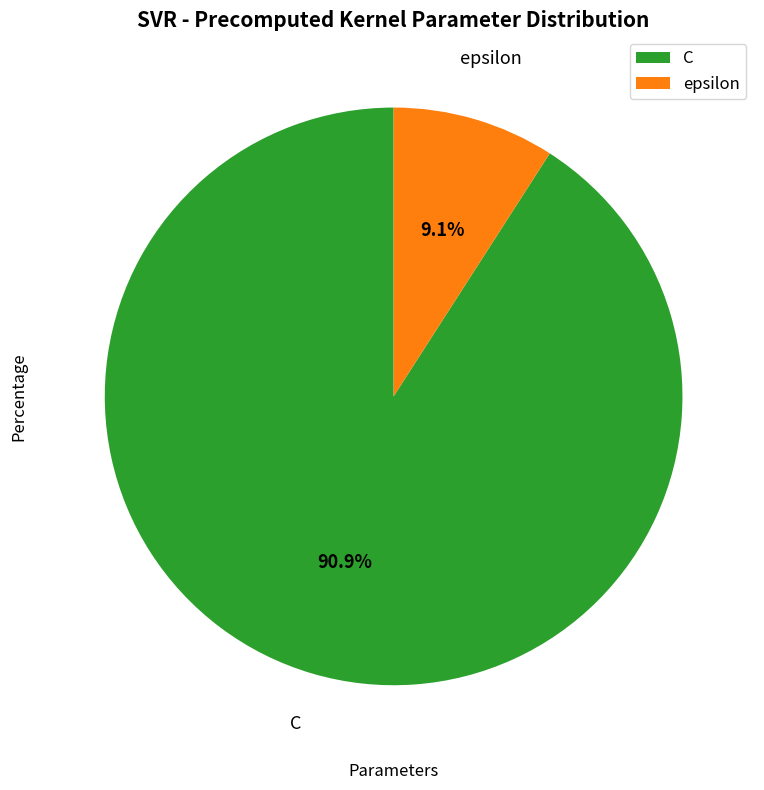

Is the sum of C and epsilon greater than half?

Yes